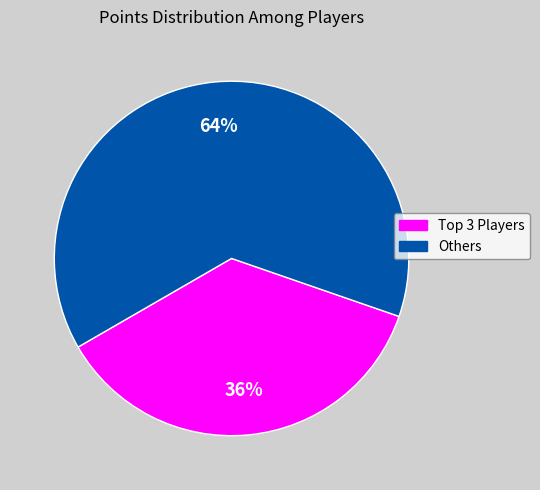

Is there any slice that represents more than half of the pie?

Yes